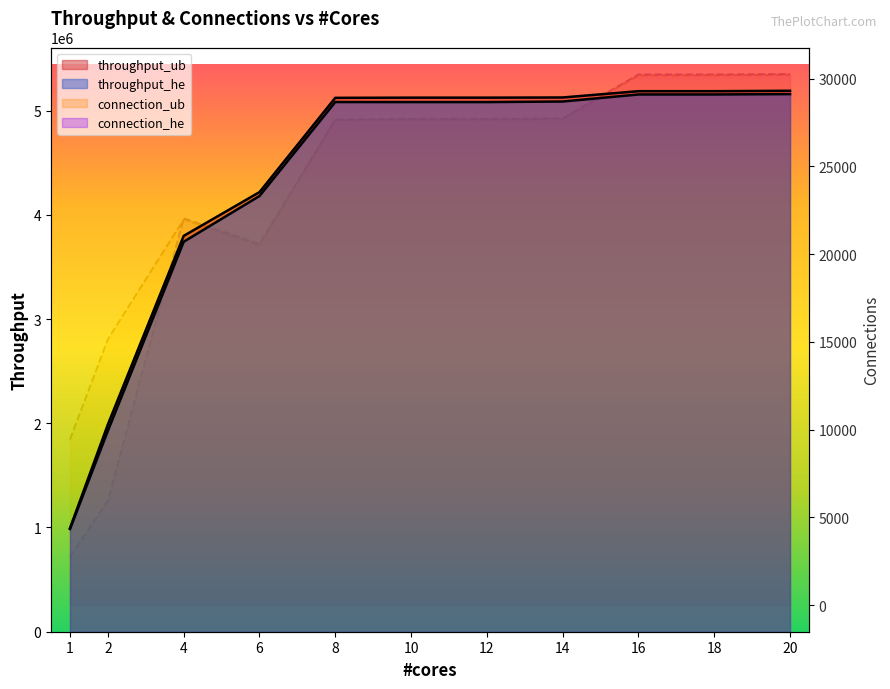

How many distinct data groups are displayed?

4